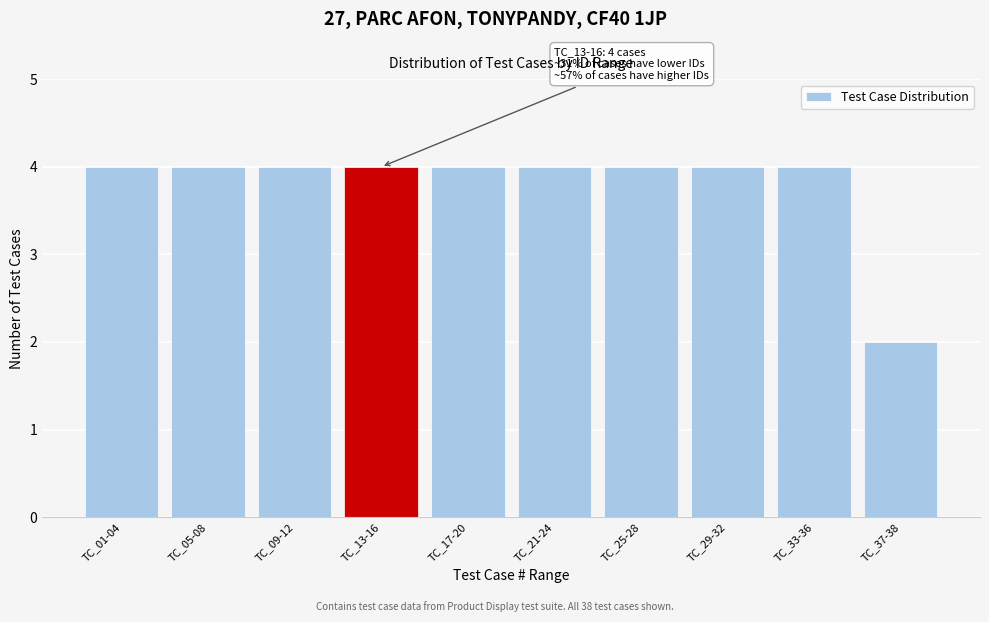

Reading left to right, what are all the values shown in this chart?

TC_01-04=4	TC_05-08=4	TC_09-12=4	TC_13-16=4	TC_17-20=4	TC_21-24=4	TC_25-28=4	TC_29-32=4	TC_33-36=4	TC_37-38=2